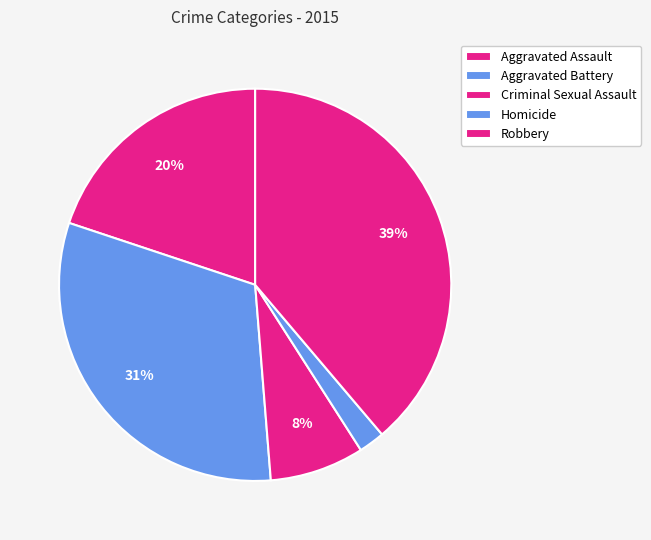

To the nearest percent, what is the average slice percentage?

20%